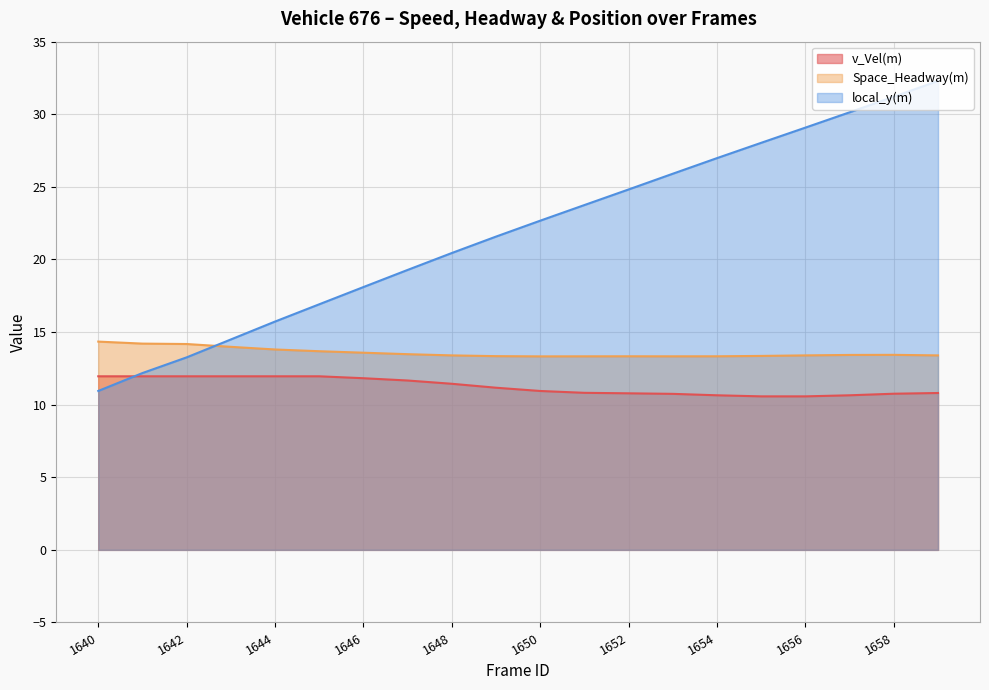

Does the chart display data point markers on the line(s)?

No